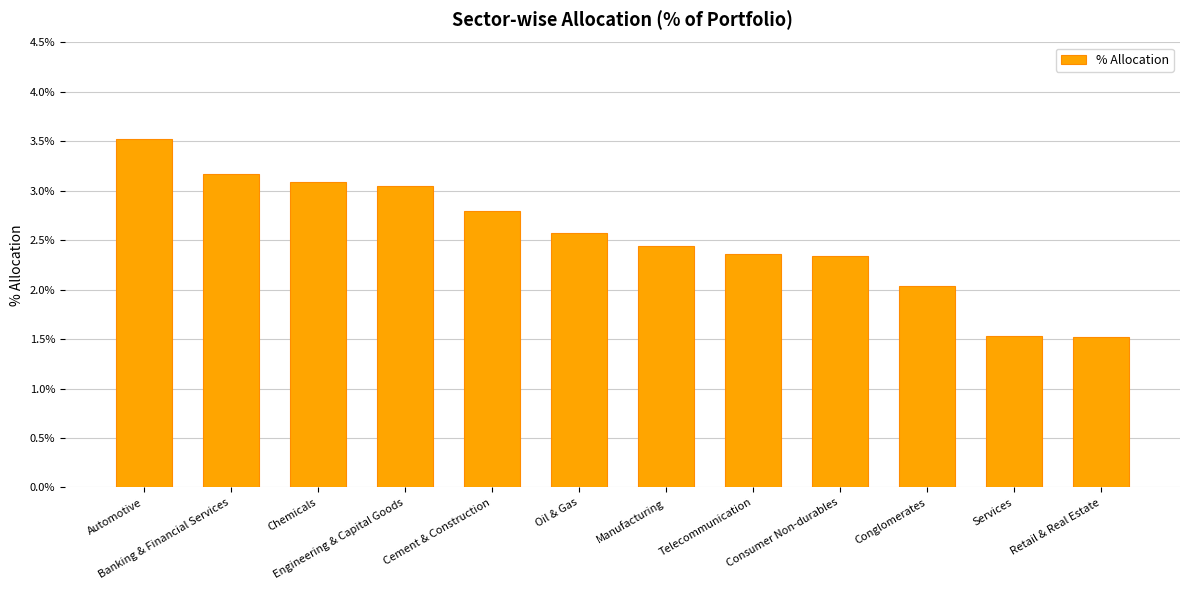

What is the label of the 3rd bar from the left?

Chemicals